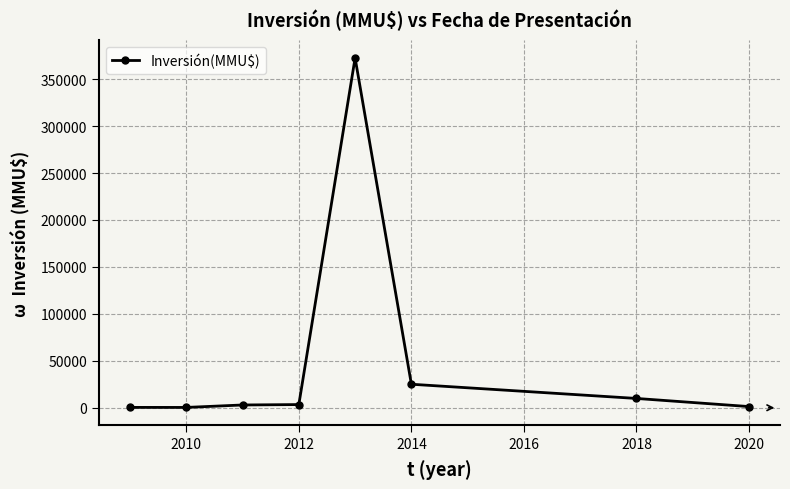

What is the sum of all values?

415835